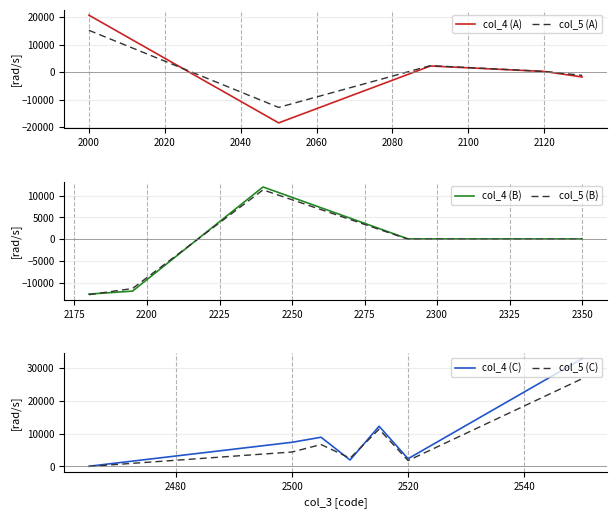

How many lines are shown in the chart?

2